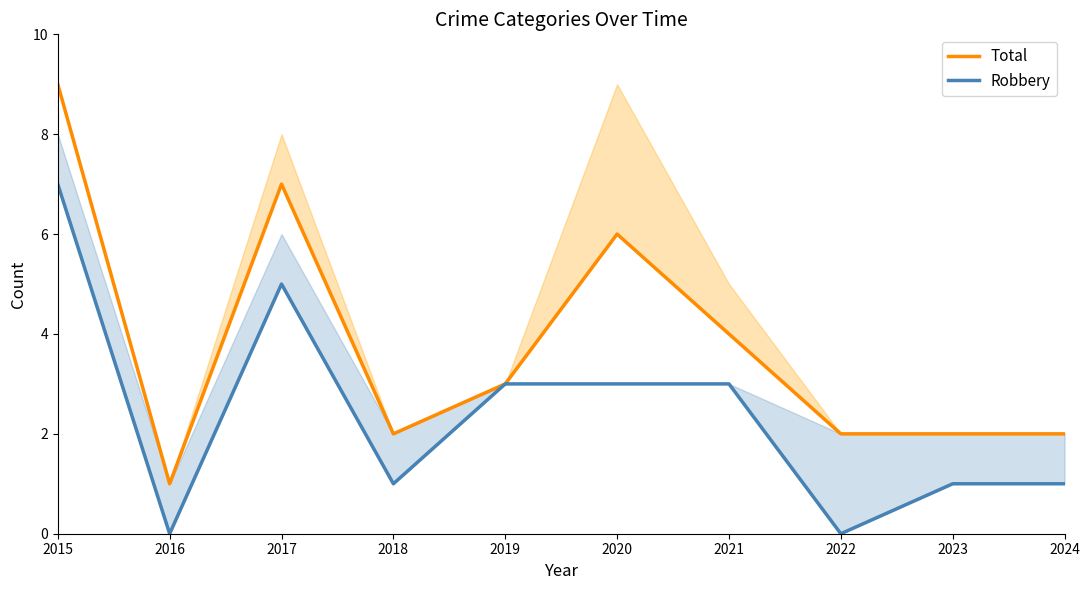

Reading left to right, what are all the values shown in this chart?

Total: 9	1	7	2	3	6	4	2	2	2
Robbery: 7	0	5	1	3	3	3	0	1	1